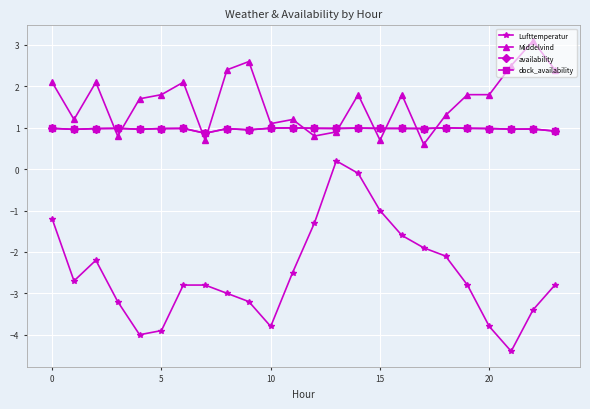

Is this an area chart (filled region under the line)?

No